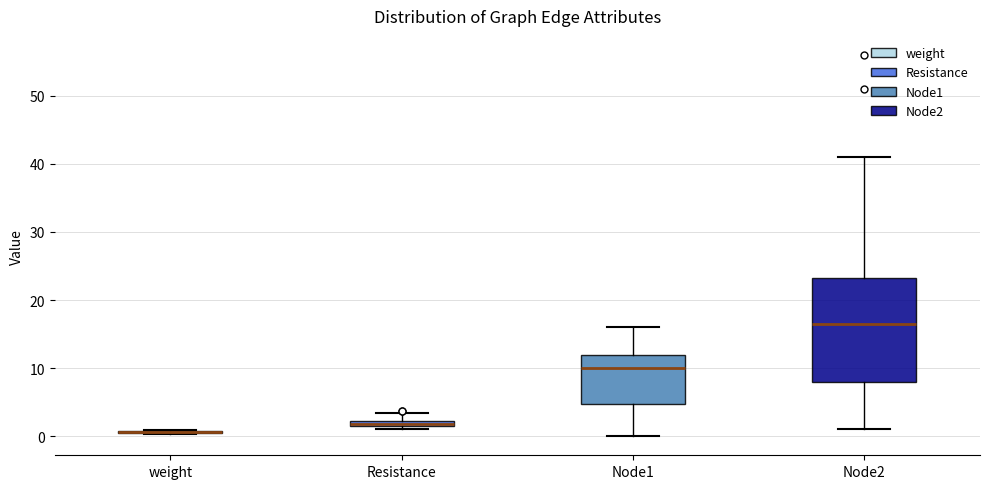

Where is the upper edge of the box for Node2 on the y-axis? The values are not printed on the chart, so give them approximately, as read against the axis.

23